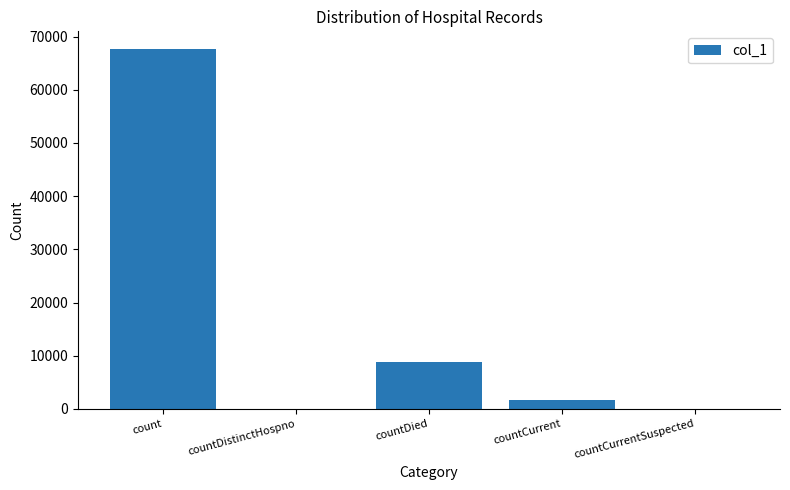

How many categories are shown in the chart?

5